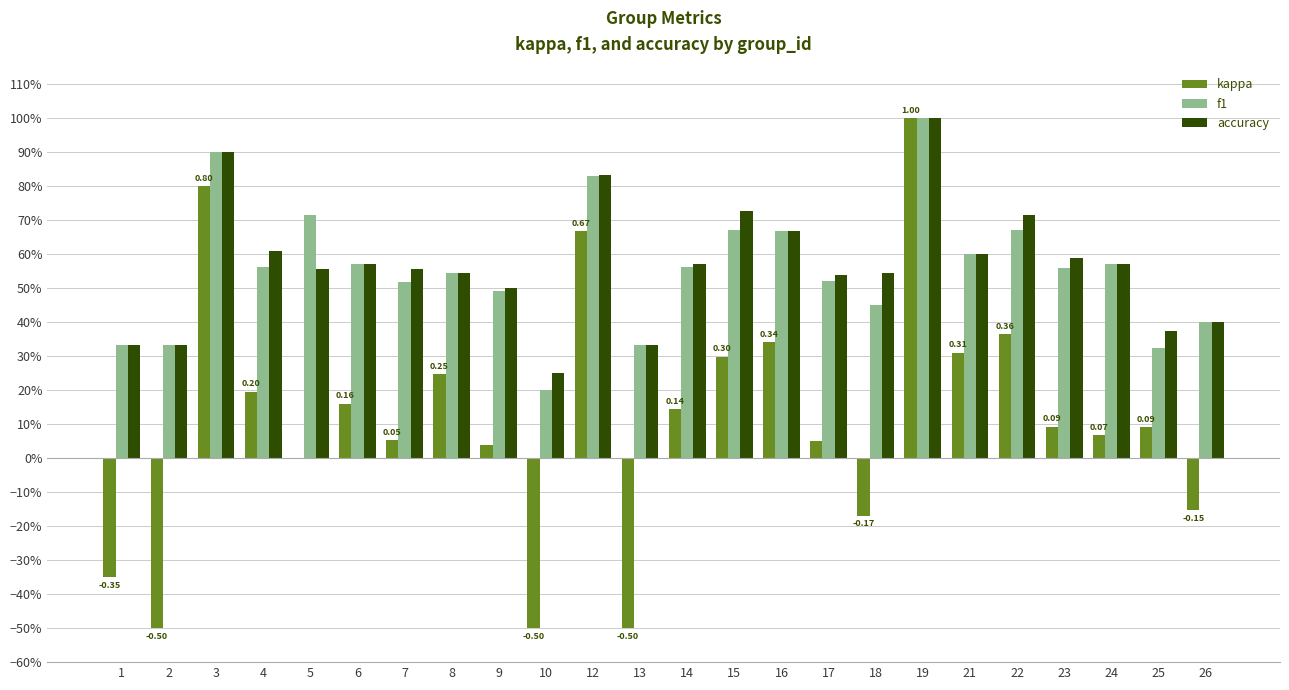

Does the chart contain stacked bars?

No